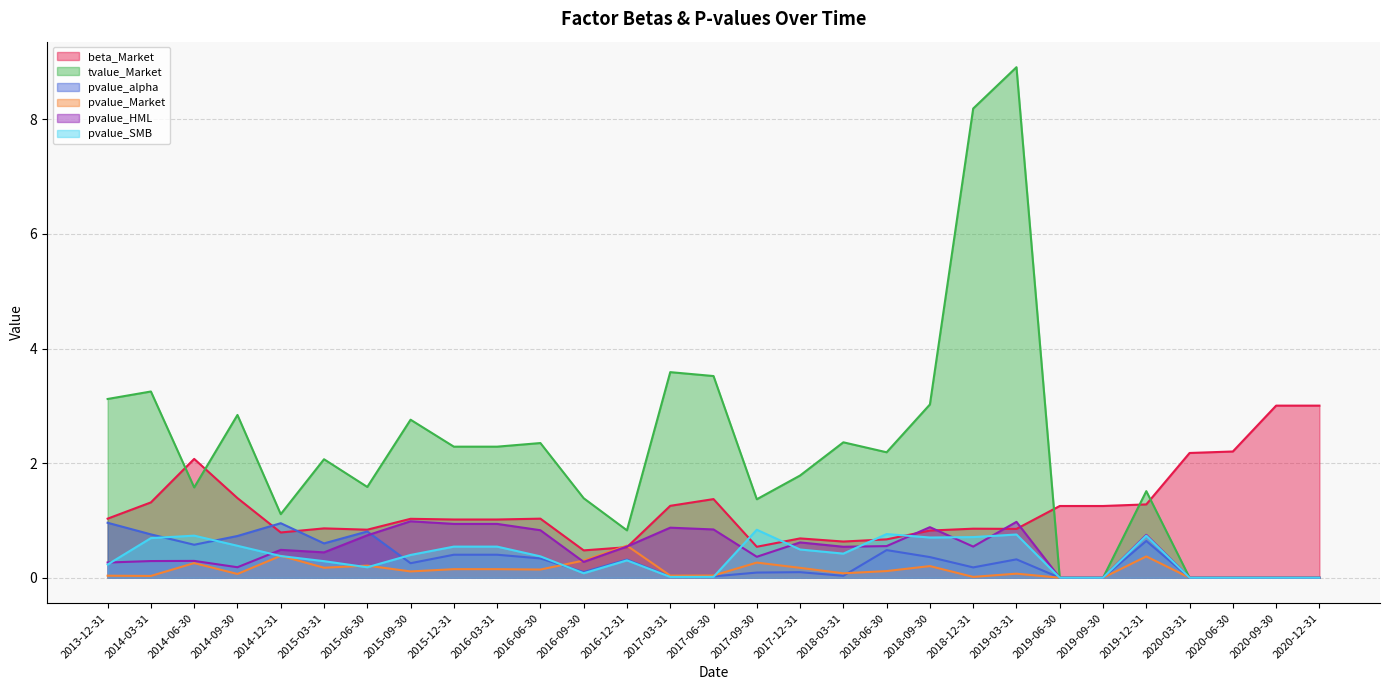

What is the label of the 20th point from the left?

2018-09-30